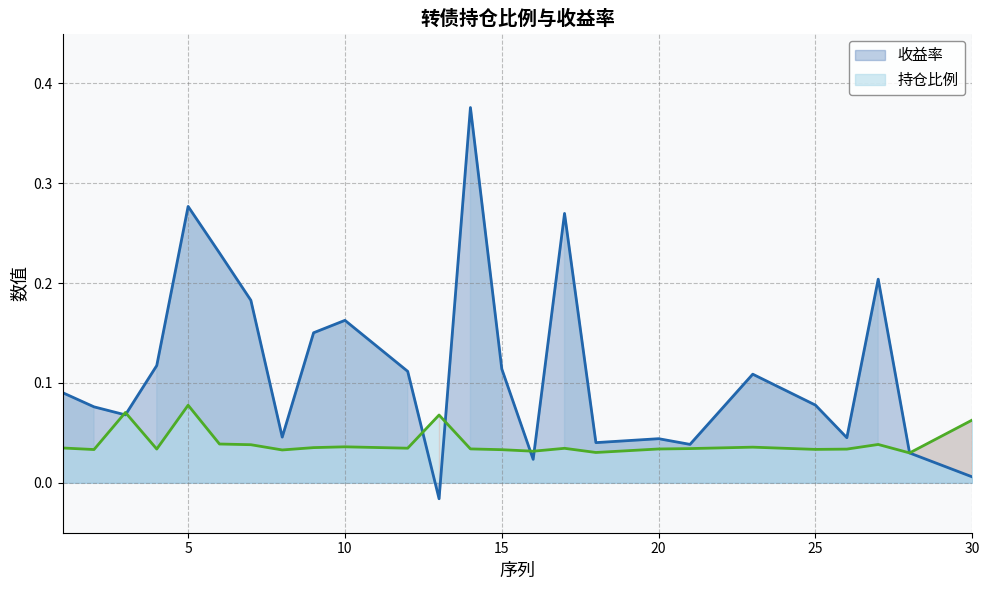

What is the total value across all series at 8?

0.1